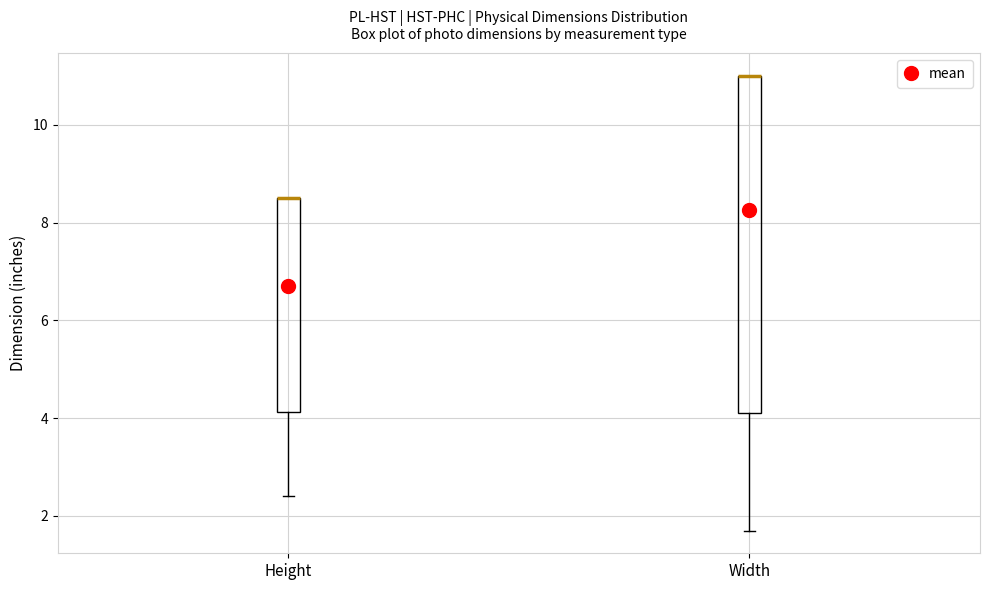

Reading left to right, transcribe this box plot: for each box, give where its median line is, the range the box spans, and where its two whiskers end, as read against the y-axis. The values are not printed on the chart, so give them approximately, as read against the axis.

Height: median 8.6 (drawn on the box's upper edge), box 4.2 to 8.6, whiskers 2.4 to 8.6
Width: median 11.0 (drawn on the box's upper edge), box 4.2 to 11.0, whiskers 1.8 to 11.0